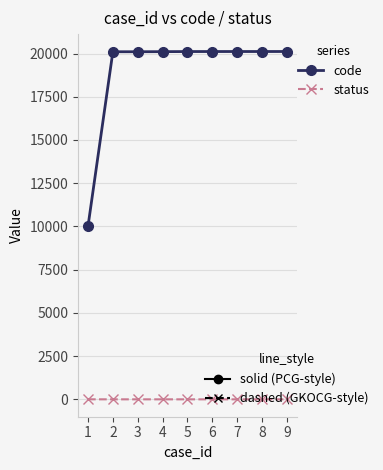

How many lines are shown in the chart?

2